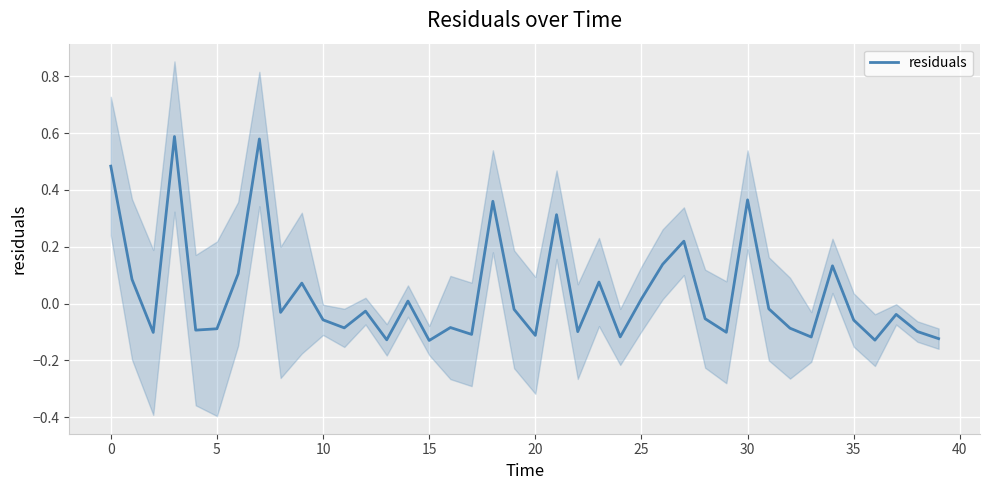

Reading left to right, transcribe all the data shown in this chart.

0.5	0.1	-0.1	0.6	-0.1	-0.1	0.1	0.6	-0.0	0.1	-0.1	-0.1	-0.0	-0.1	0.0	-0.1	-0.1	-0.1	0.4	-0.0	-0.1	0.3	-0.1	0.1	-0.1	0.0	0.1	0.2	-0.1	-0.1	0.4	-0.0	-0.1	-0.1	0.1	-0.1	-0.1	-0.0	-0.1	-0.1